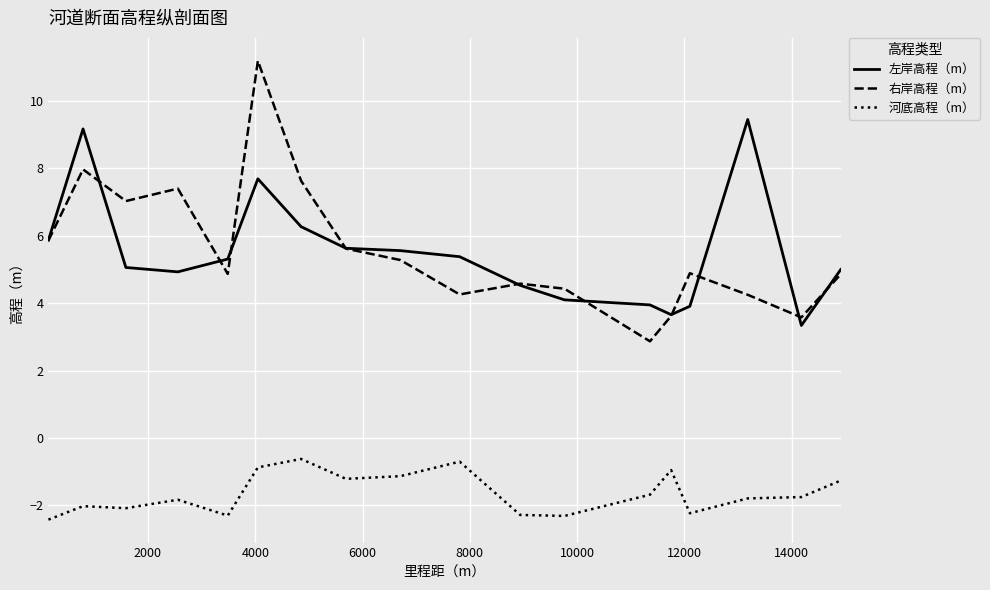

At how many categories does at least one series exceed 8?

3